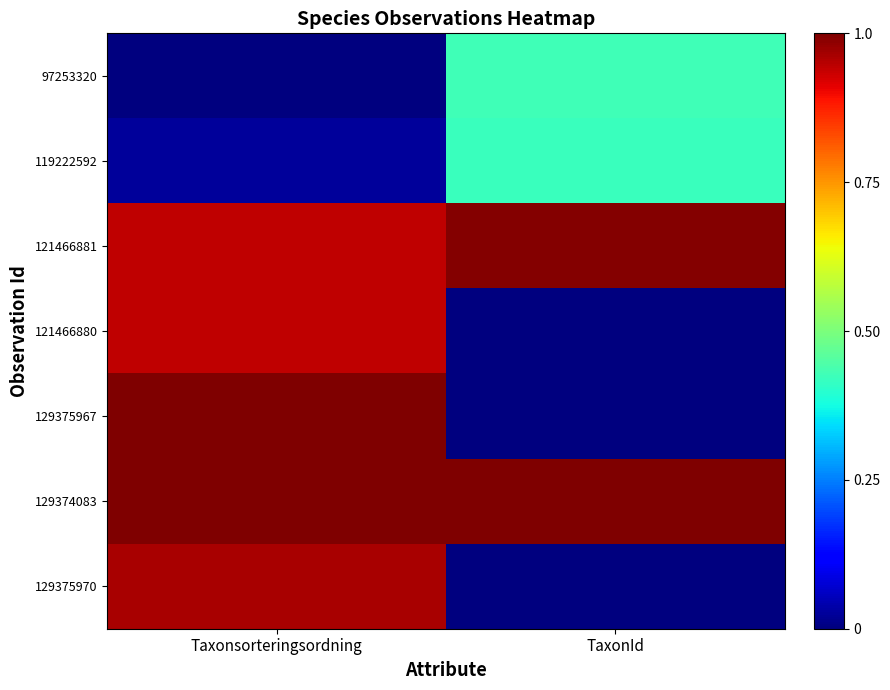

Reading left to right, extract all data points from this chart.

97253320: Taxonsorteringsordning=0.0	TaxonId=0.4
119222592: Taxonsorteringsordning=0.0	TaxonId=0.4
121466881: Taxonsorteringsordning=0.9	TaxonId=1.0
121466880: Taxonsorteringsordning=0.9	TaxonId=0.0
129375967: Taxonsorteringsordning=1.0	TaxonId=0.0
129374083: Taxonsorteringsordning=1.0	TaxonId=1.0
129375970: Taxonsorteringsordning=1.0	TaxonId=0.0